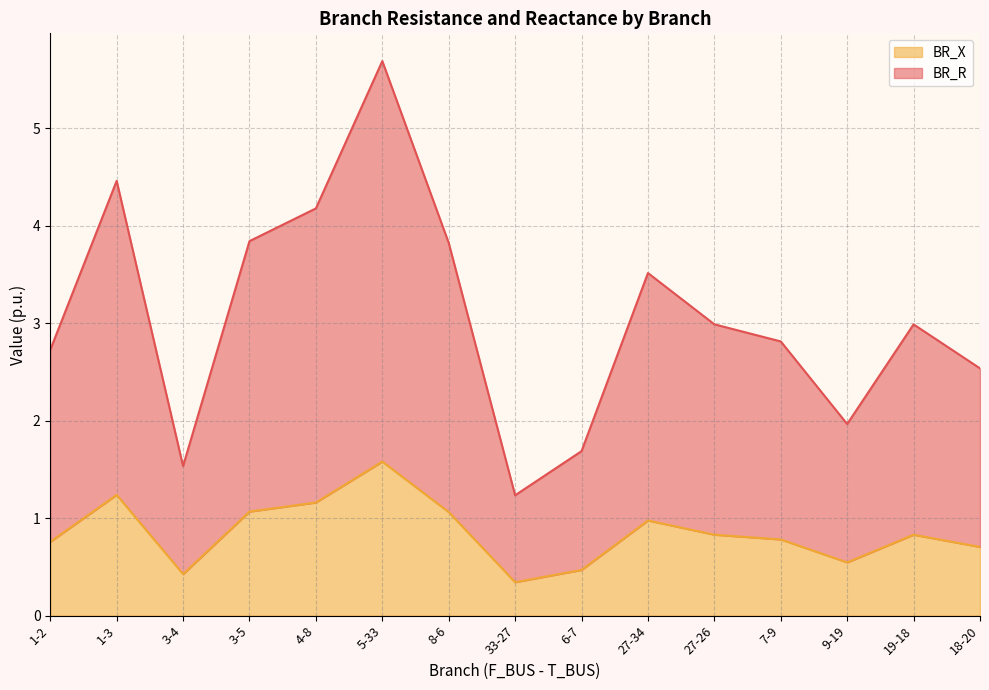

What is the minimum value shown in the chart?

0.3